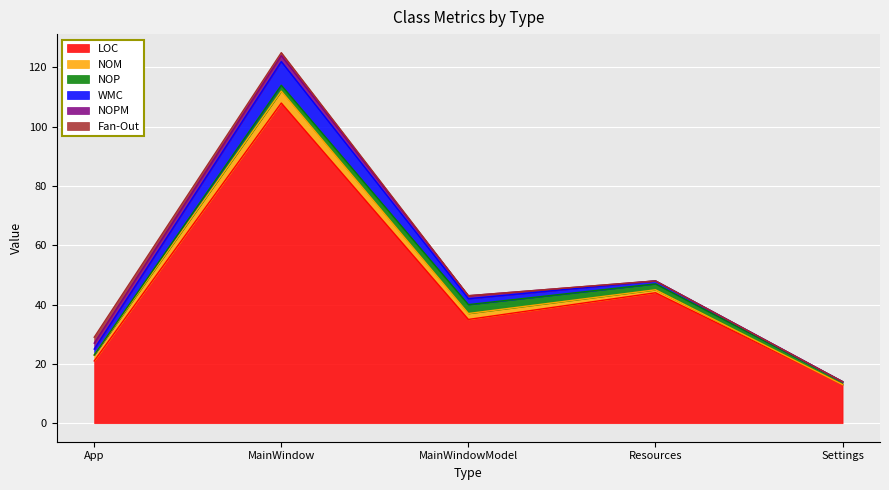

What position from the left is Resources?

4